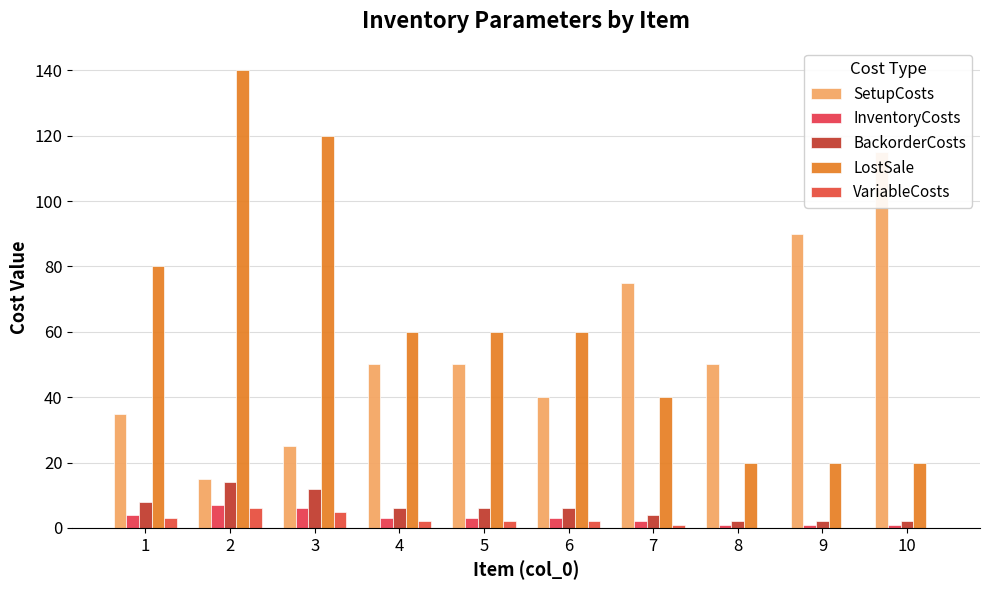

Reading left to right, list all the values displayed in this chart.

SetupCosts: 1=35	2=15	3=25	4=50	5=50	6=40	7=75	8=50	9=90	10=115
InventoryCosts: 1=4	2=7	3=6	4=3	5=3	6=3	7=2	8=1	9=1	10=1
BackorderCosts: 1=8	2=14	3=12	4=6	5=6	6=6	7=4	8=2	9=2	10=2
LostSale: 1=80	2=140	3=120	4=60	5=60	6=60	7=40	8=20	9=20	10=20
VariableCosts: 1=3	2=6	3=5	4=2	5=2	6=2	7=1	8=0	9=0	10=0